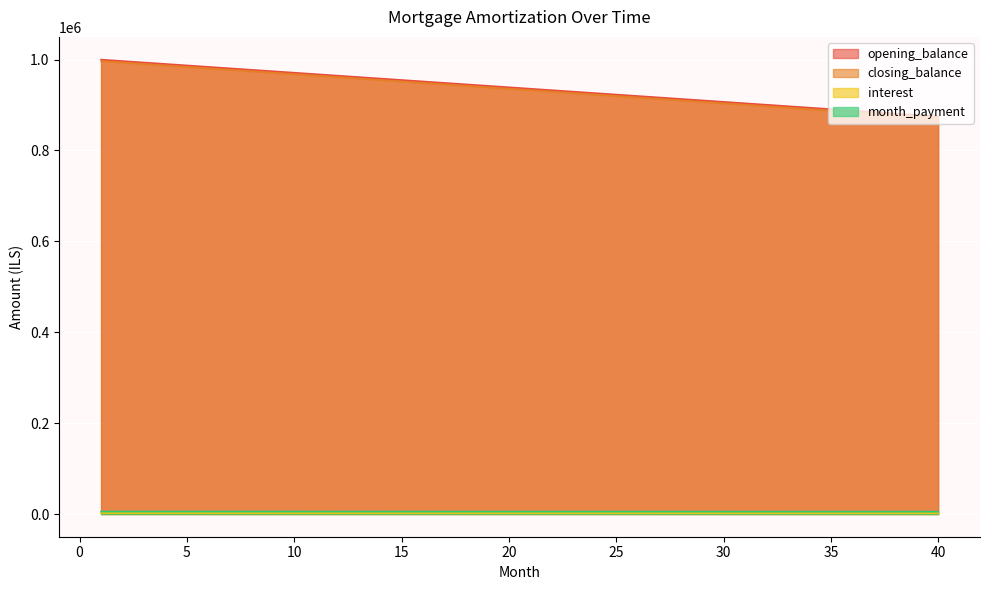

Which series has the largest total across all categories?

opening_balance